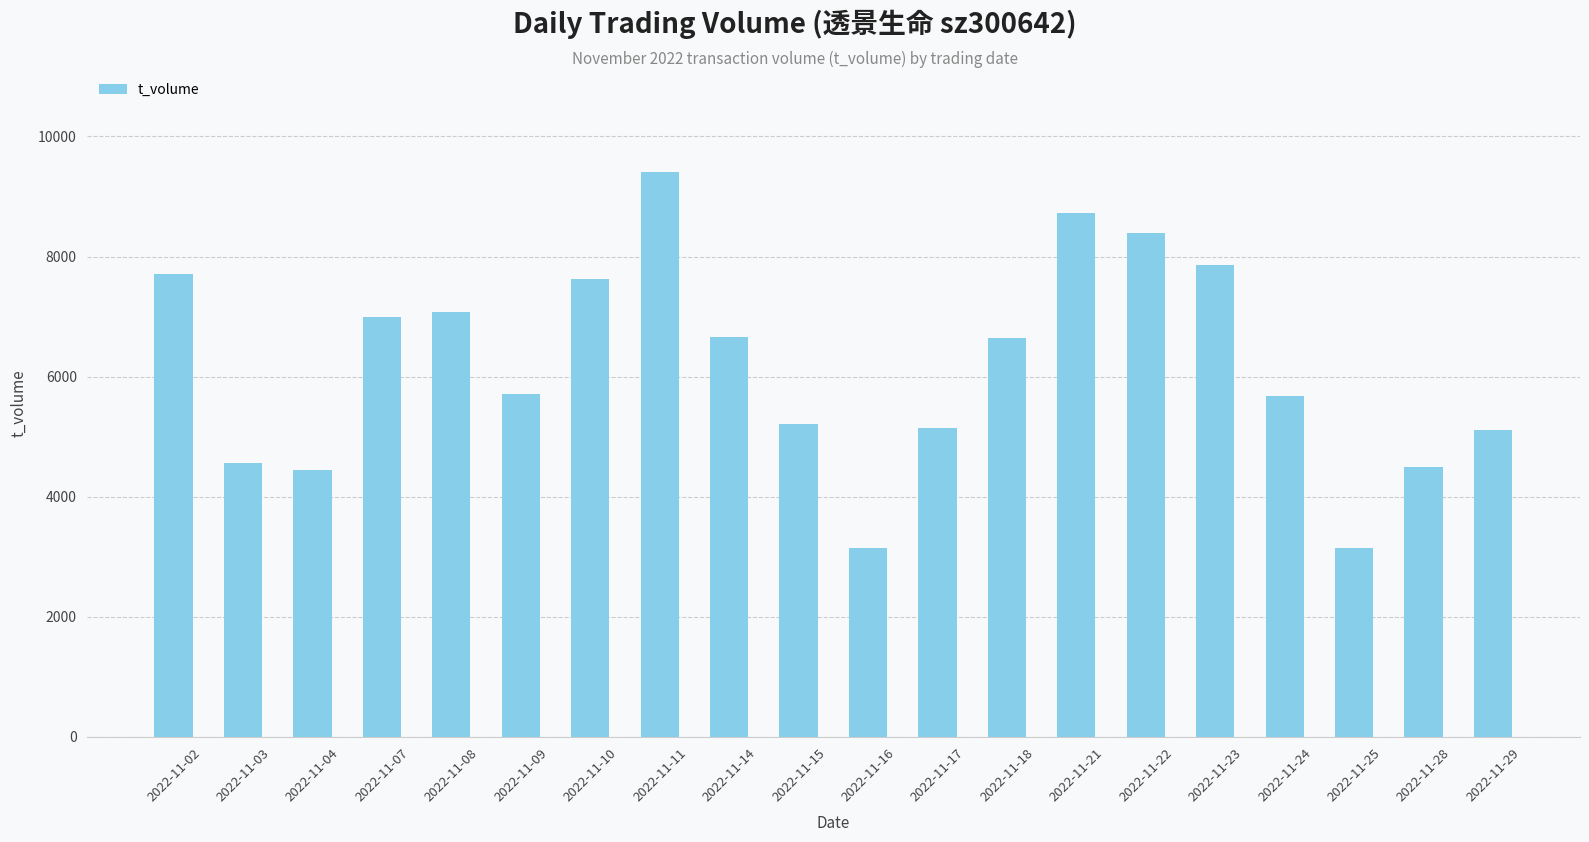

Count the number of data series in this chart.

1